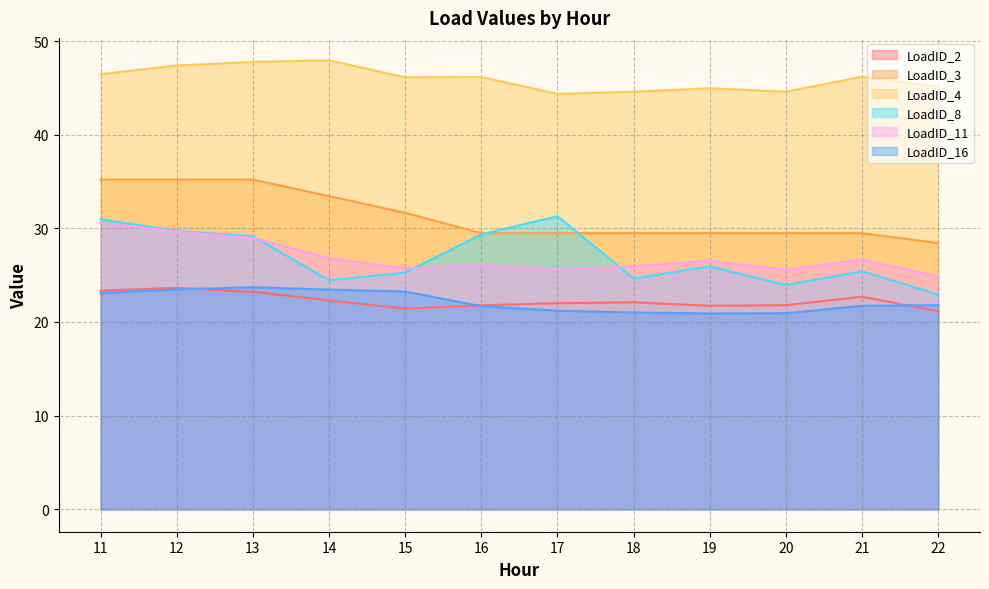

Which series has the largest range (max minus min)?

LoadID_8